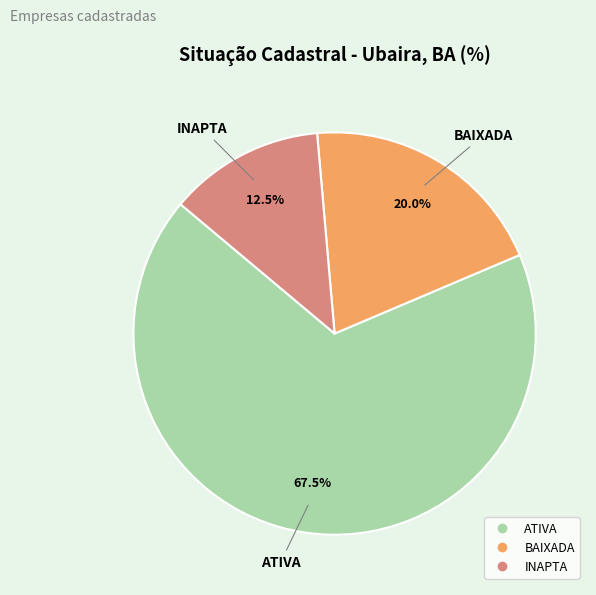

What is the majority slice?

ATIVA